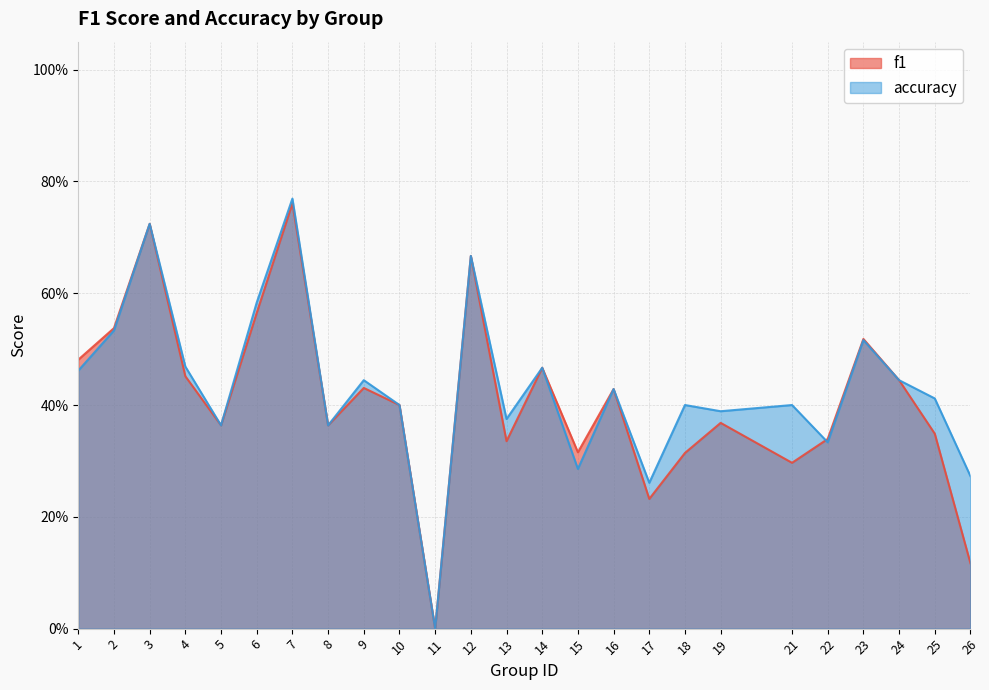

What is the total value across all series at 17?

0.5